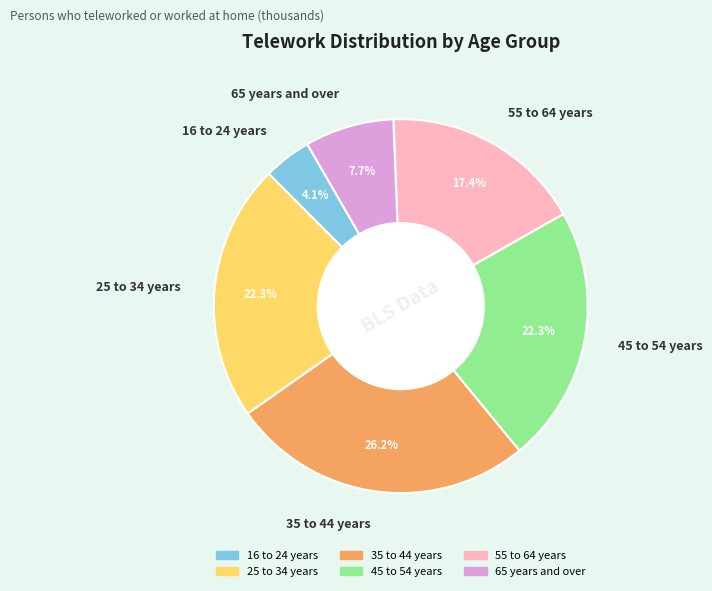

Is there a majority slice in this chart?

No